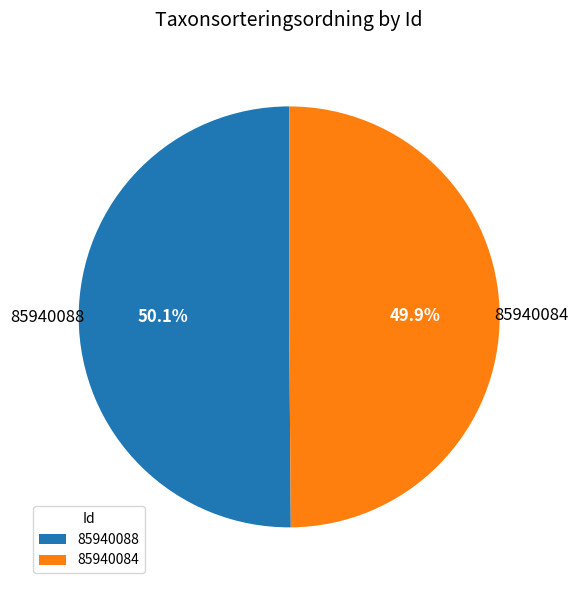

Combined, what portion of the pie is 85940088 and 85940084?

100.0%